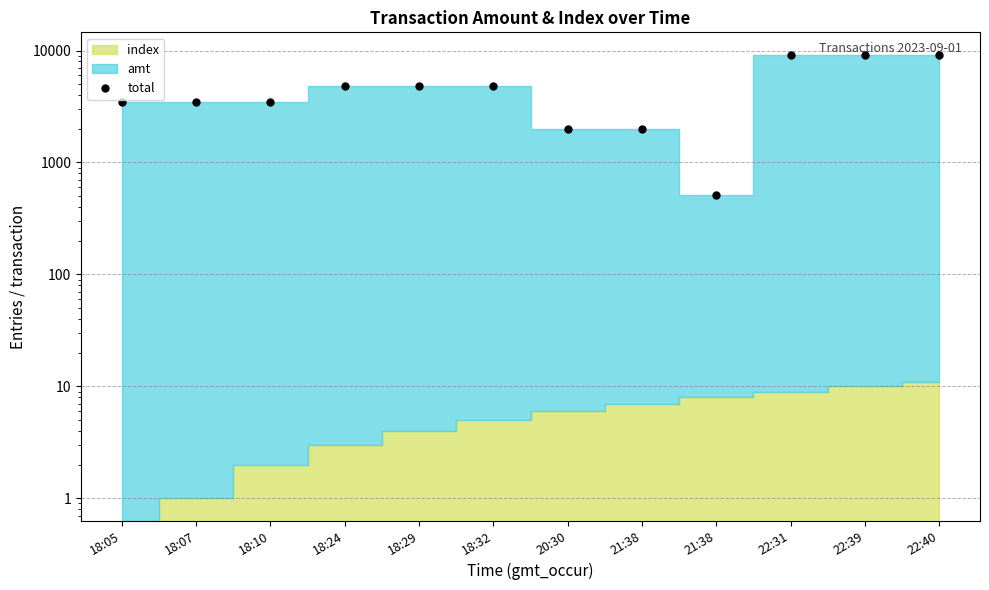

Rank the categories by value from lowest to highest.

21:38, 20:30, 21:38, 18:05, 18:07, 18:10, 18:24, 18:29, 18:32, 22:31, 22:39, 22:40